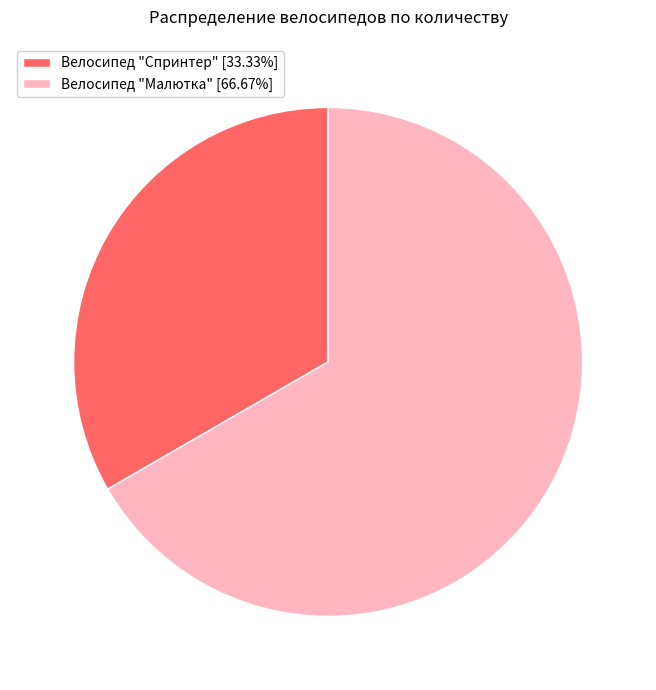

Rank the categories by value from lowest to highest.

Велосипед "Спринтер", Велосипед "Малютка"